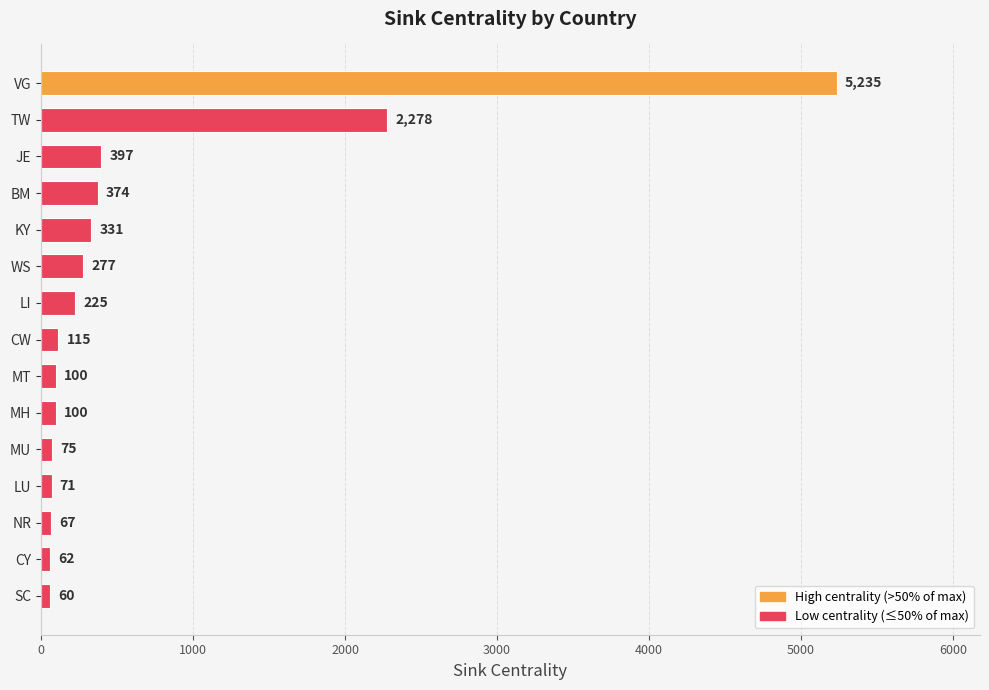

The value at MH is 100. True or false?

True